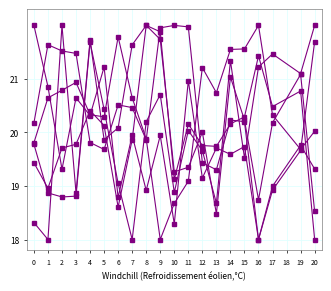

How many lines are shown in the chart?

6